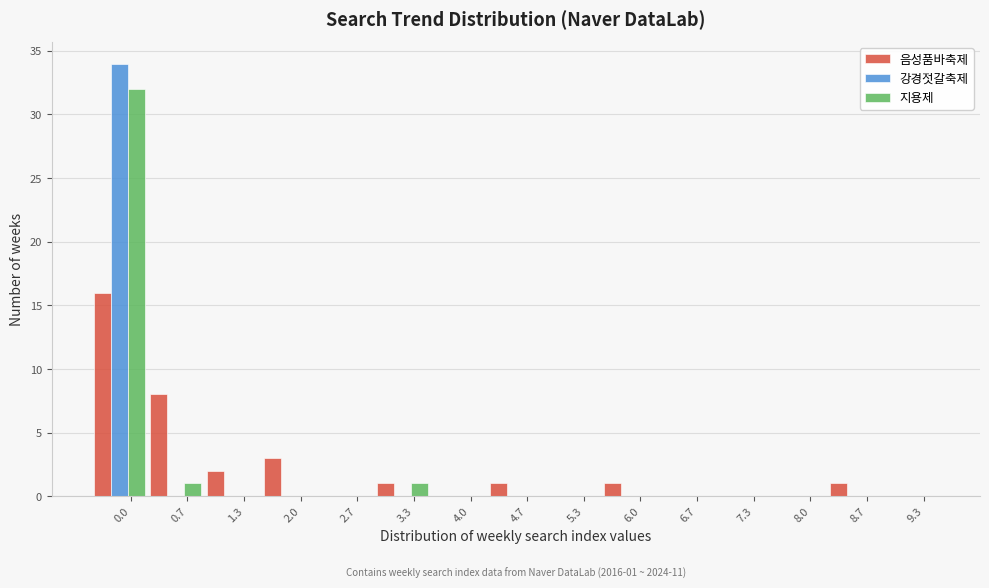

Is it true that 강경젓갈축제 equals 16 at 2.7?

False